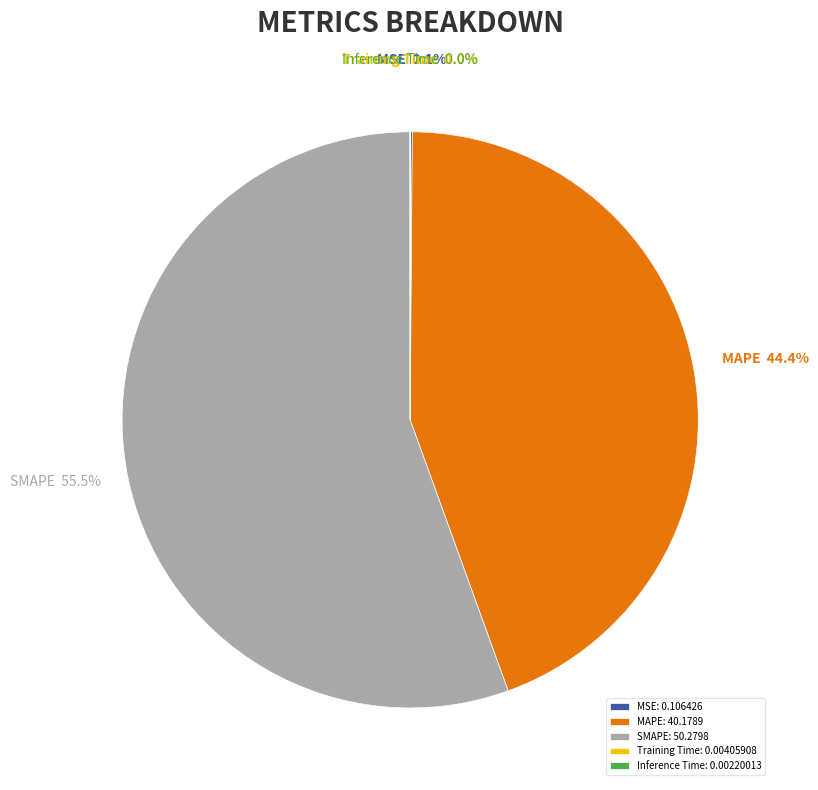

Does any single category account for the majority?

Yes